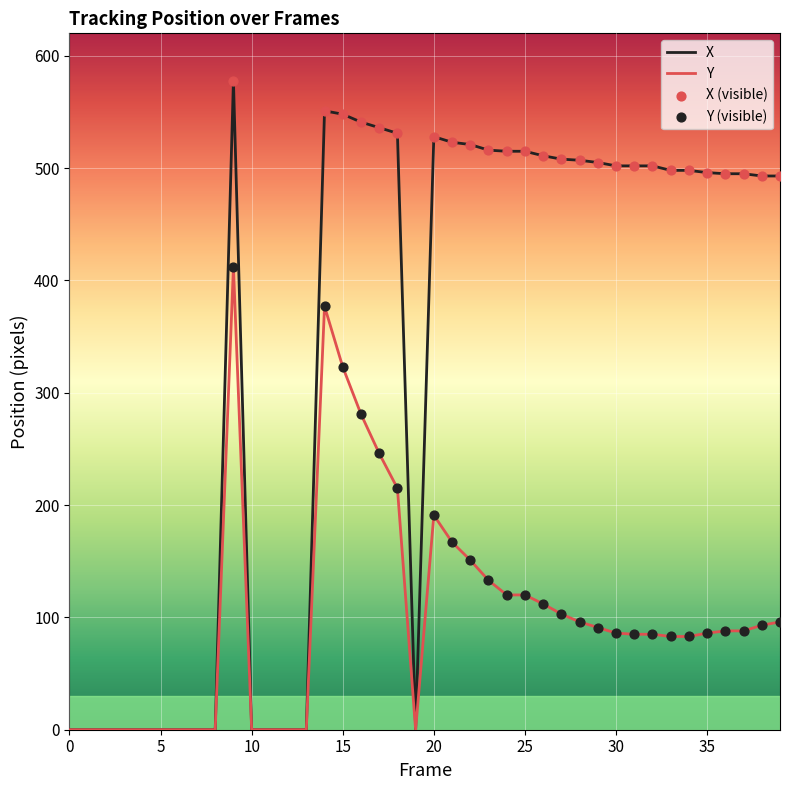

Which series has the largest total across all categories?

X